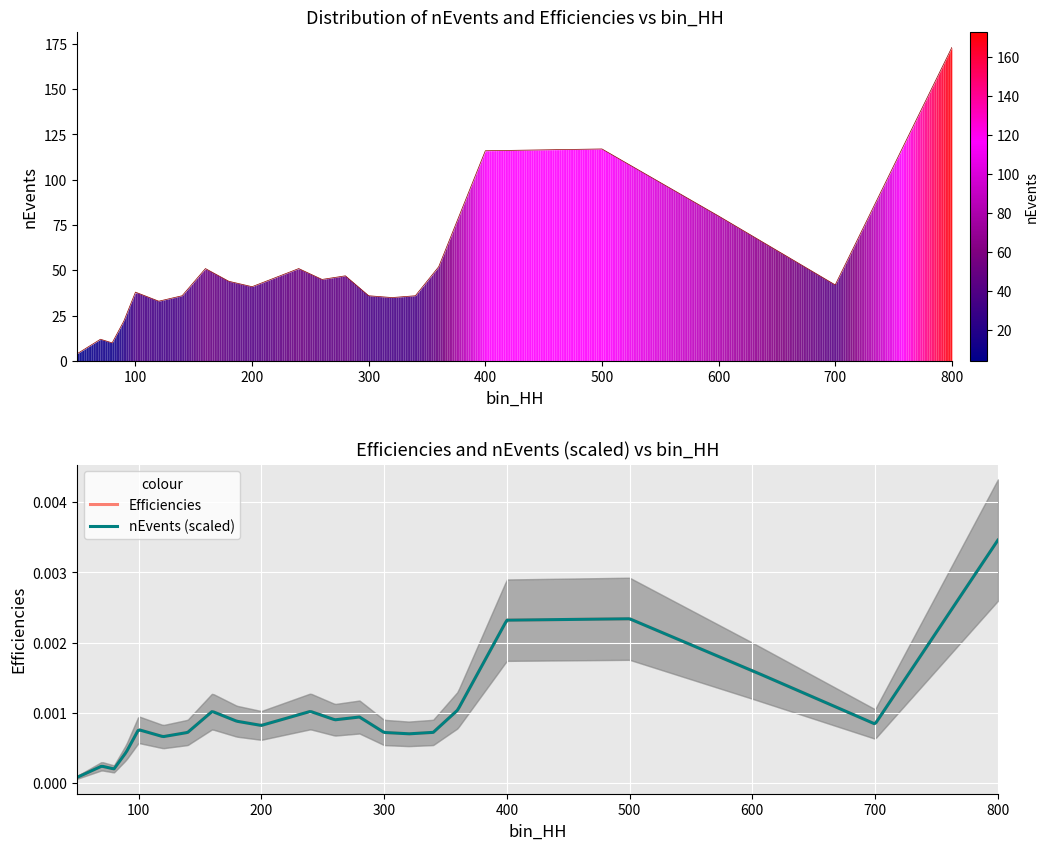

What is the change in value from 160 to 180?

-7